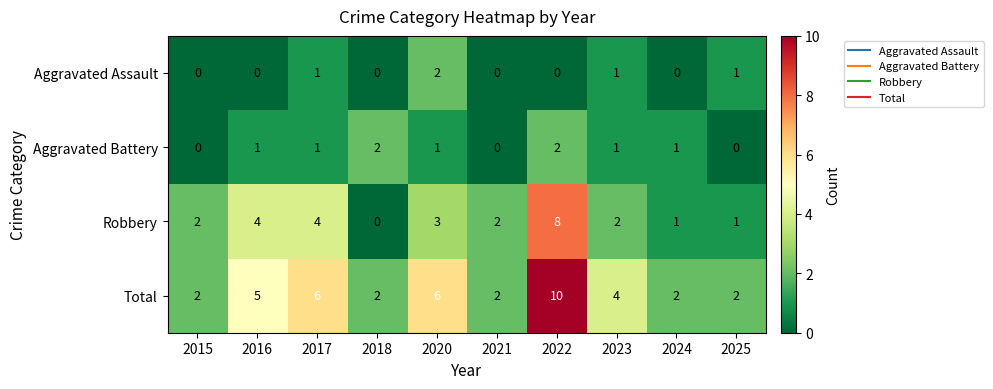

Between 2016 and 2023, which series saw the biggest shift?

Robbery